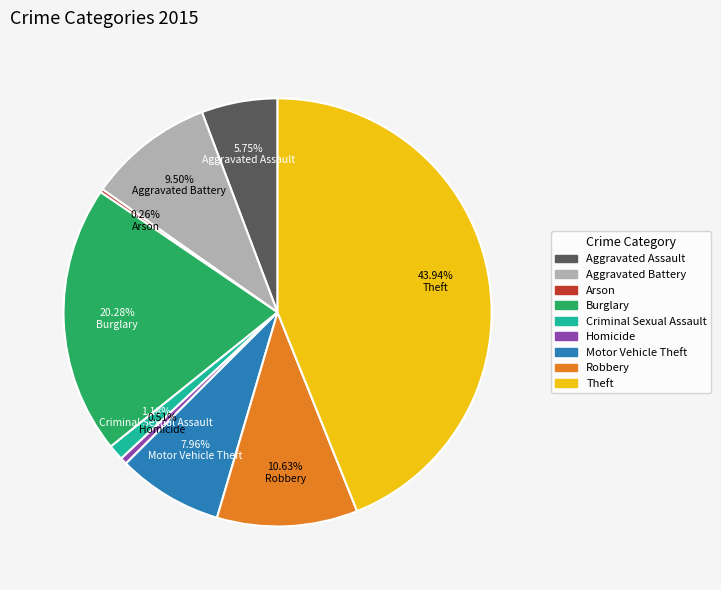

What percentage is NOT represented by Robbery?

89.4%